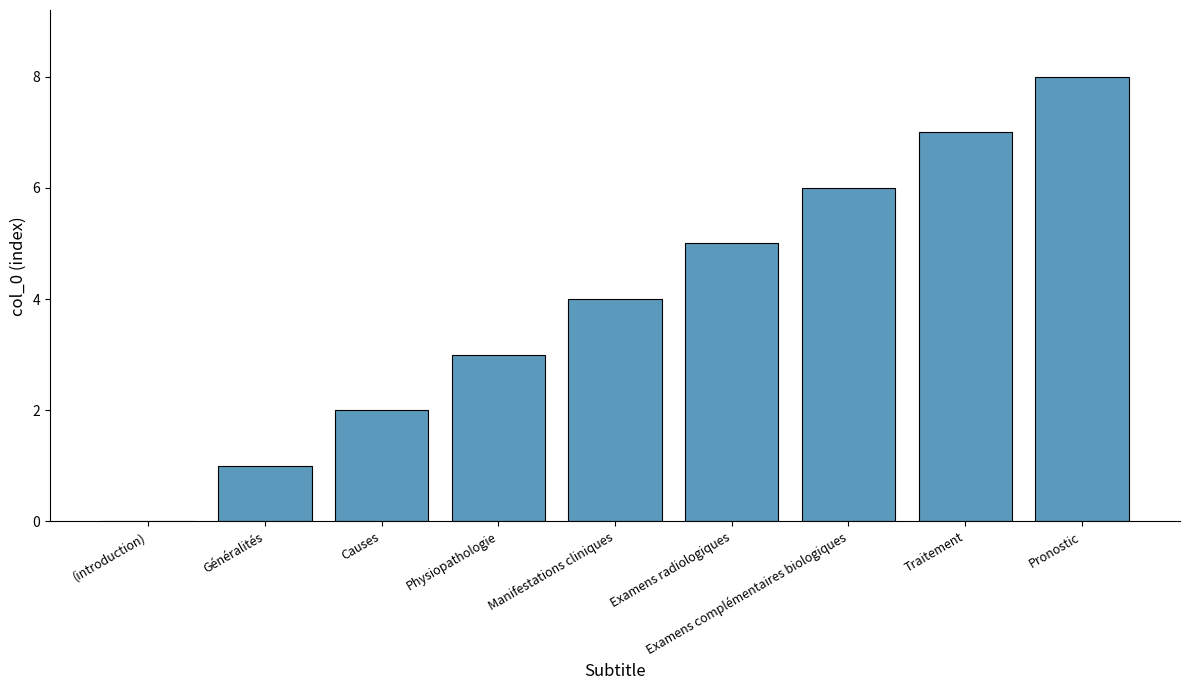

The chart shows a value of 3 at Physiopathologie. True or false?

True